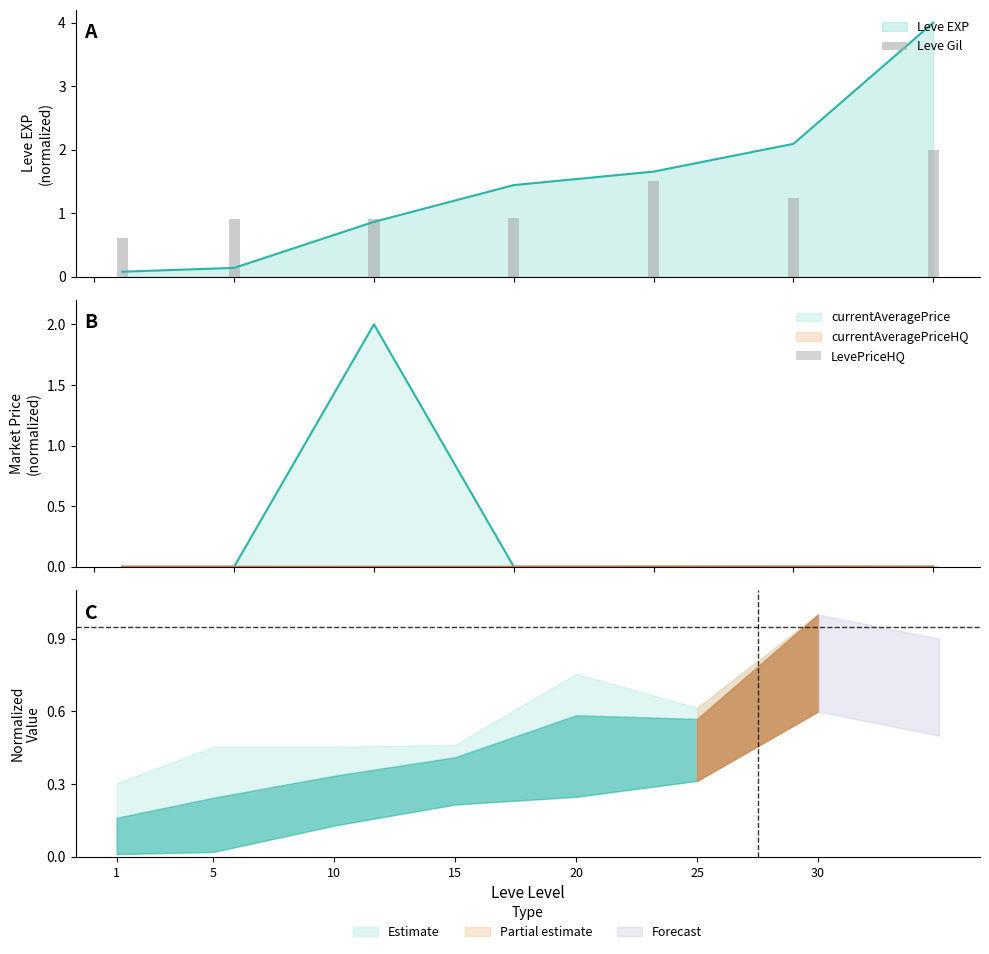

What is the sum of all Leve Gil values?

8.1